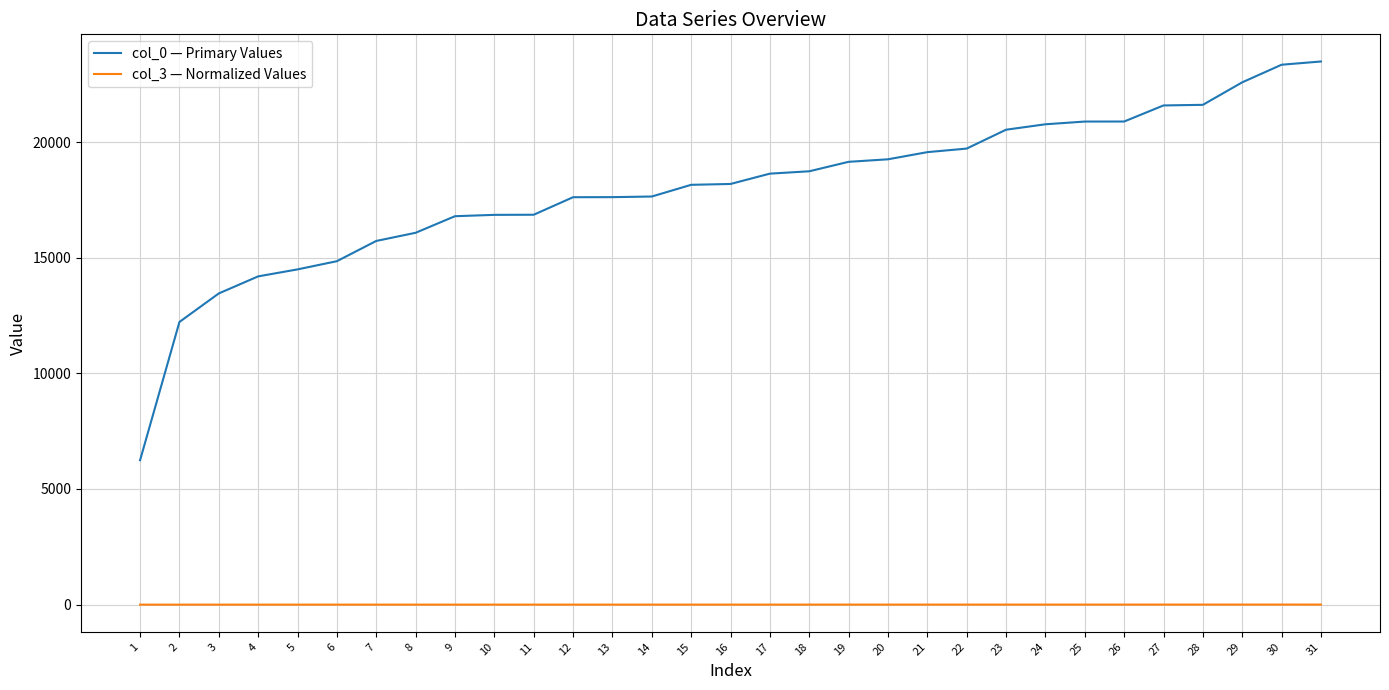

What is the difference between the col_3 — Normalized Values values at 20 and 15?

0.4